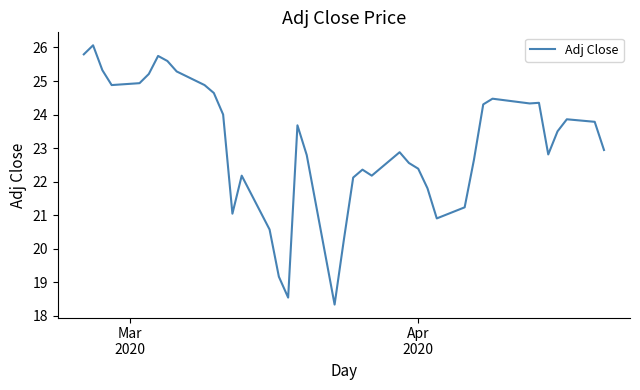

What is the average value?

23.1